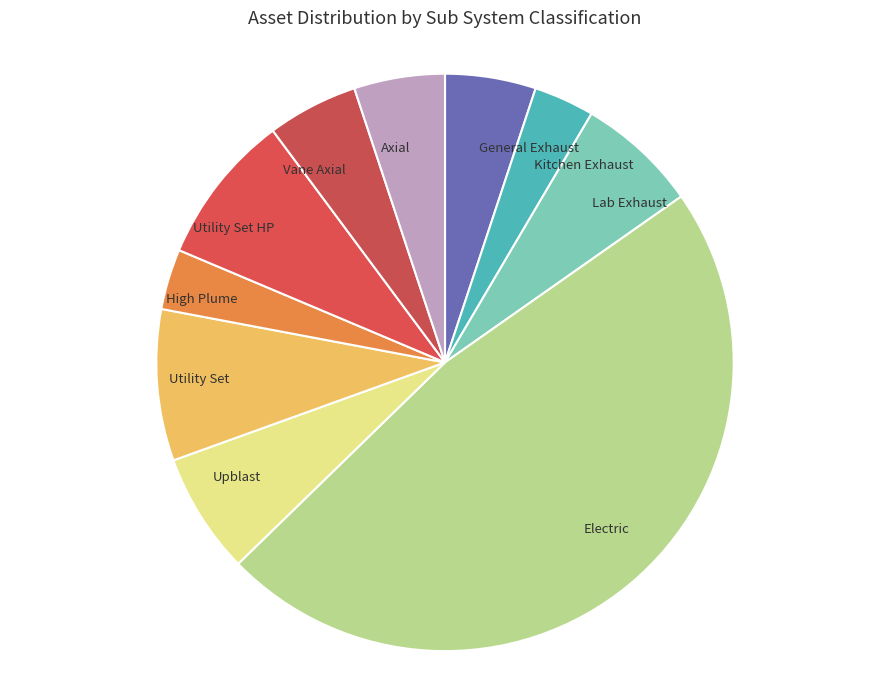

How many slices are in this pie chart?

10